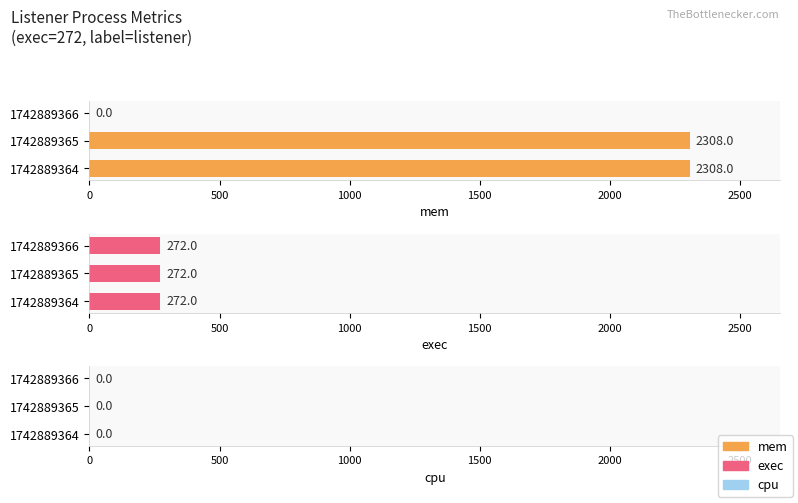

How many bars are there in each group?

3